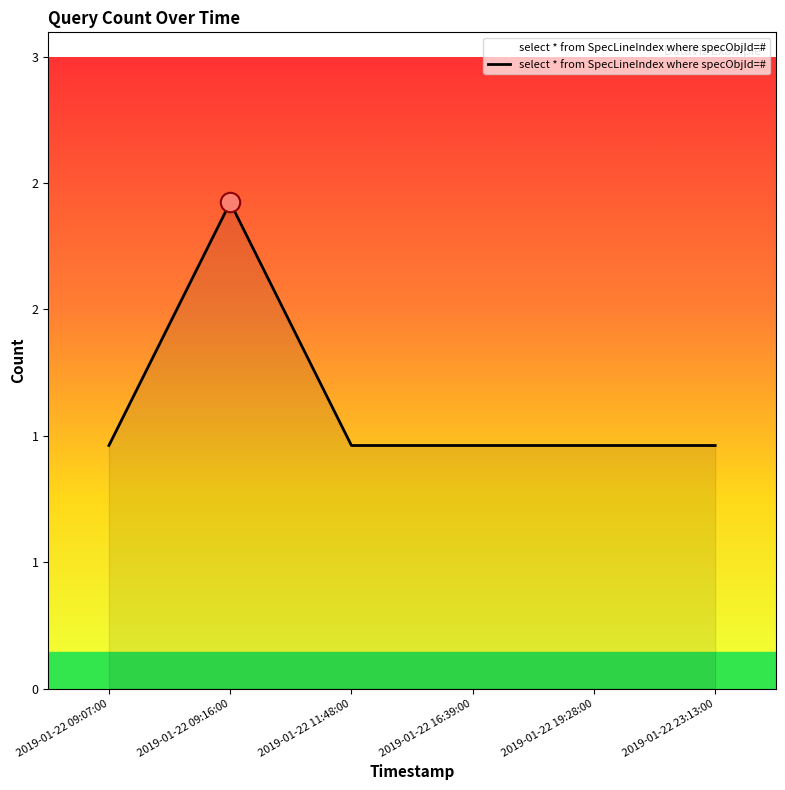

Rank the categories by value from highest to lowest.

2019-01-22 09:16:00, 2019-01-22 09:07:00, 2019-01-22 11:48:00, 2019-01-22 16:39:00, 2019-01-22 19:28:00, 2019-01-22 23:13:00